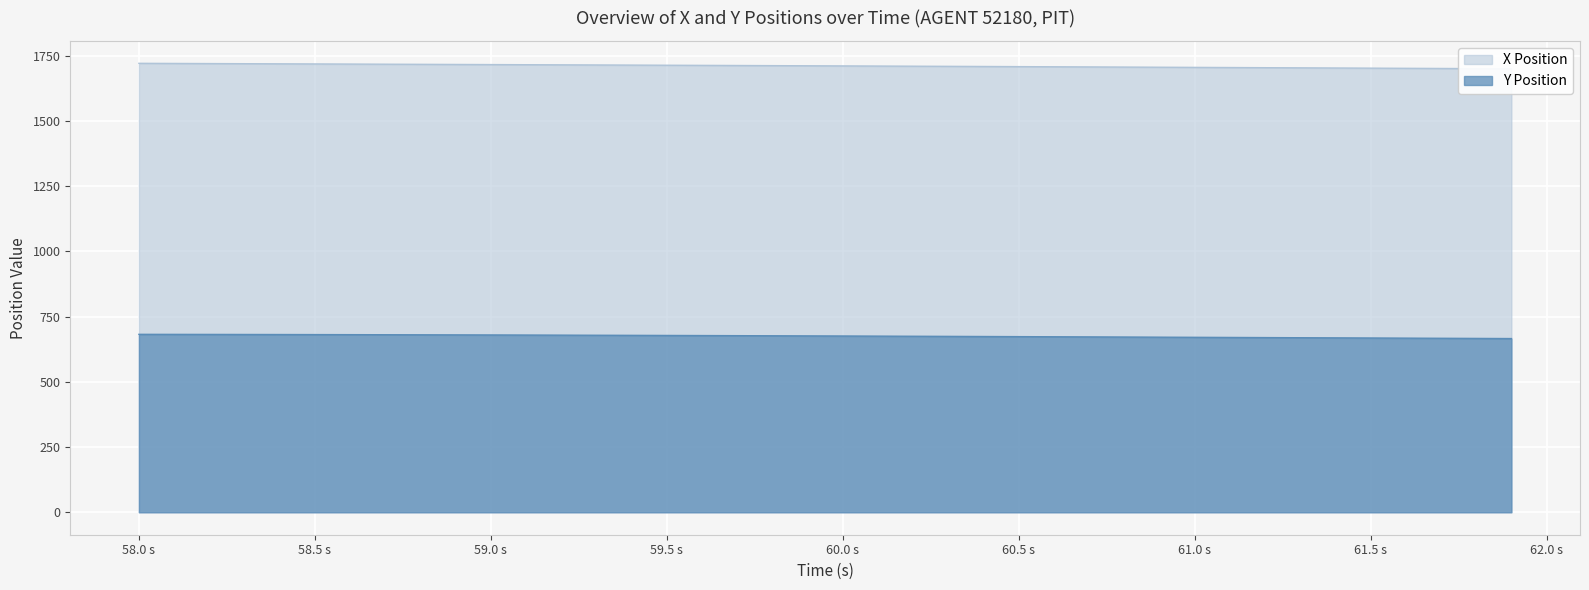

True or false: X and Y intersect in this chart.

False